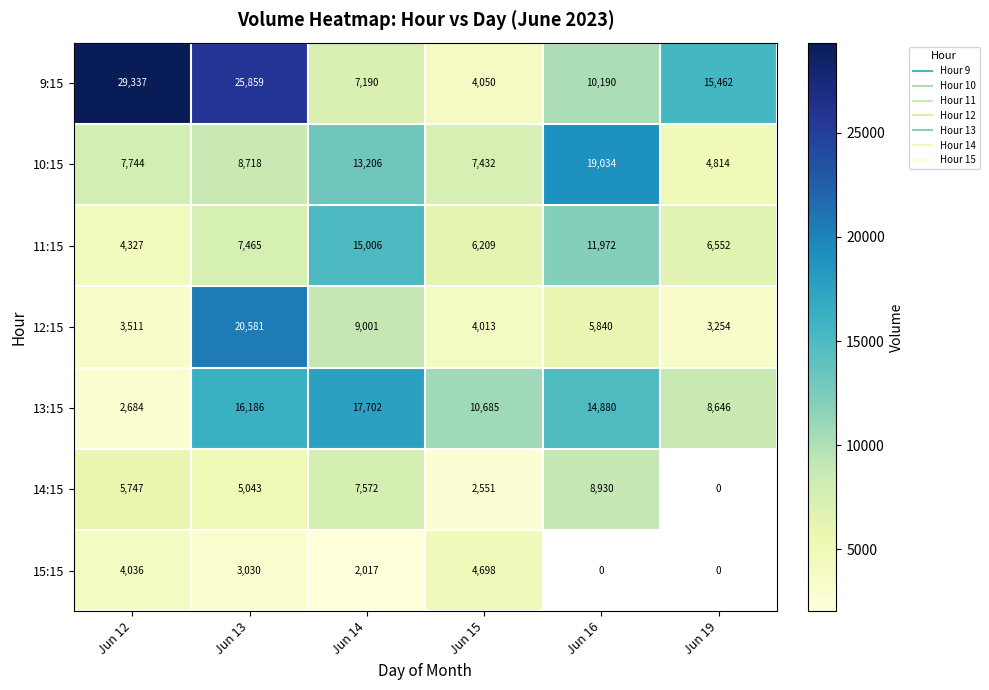

What is the maximum value for 12:15?

20581.0